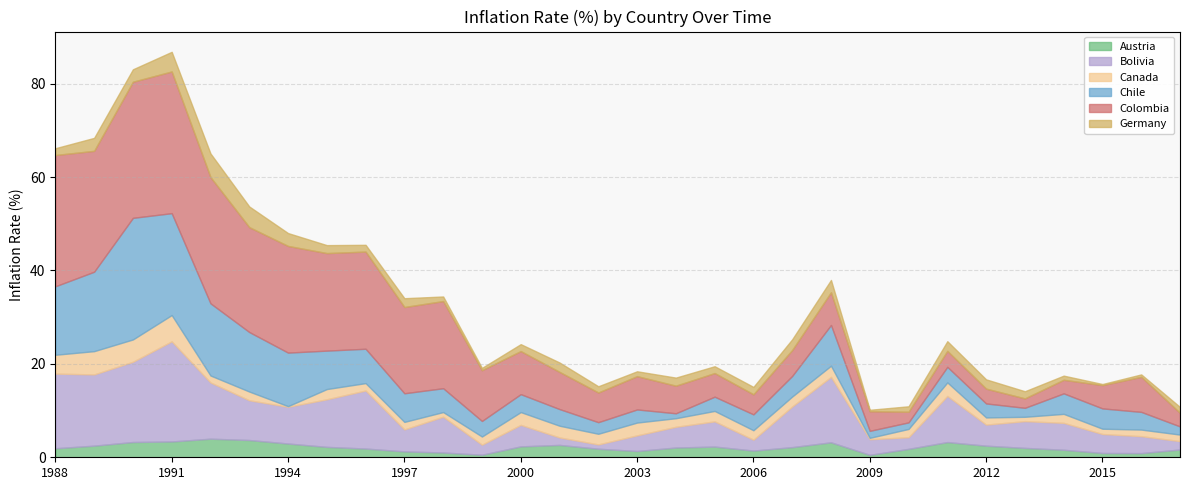

At 2015, list the series in order from smallest to largest.

Germany, Austria, Canada, Bolivia, Chile, Colombia